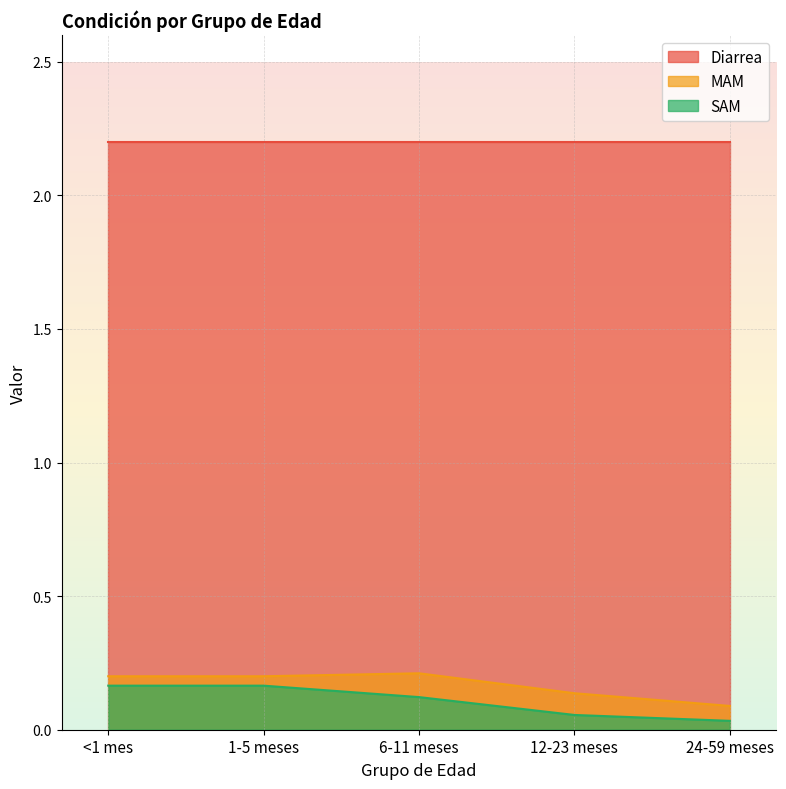

How many lines are shown in the chart?

3